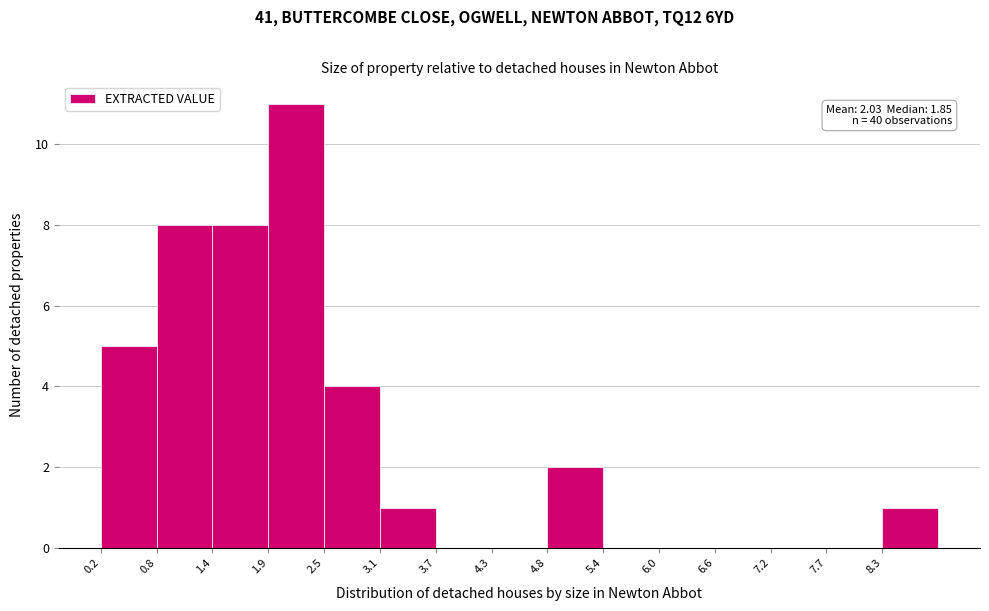

Over which range of the x-axis is the bar tallest?

1.94 to 2.52